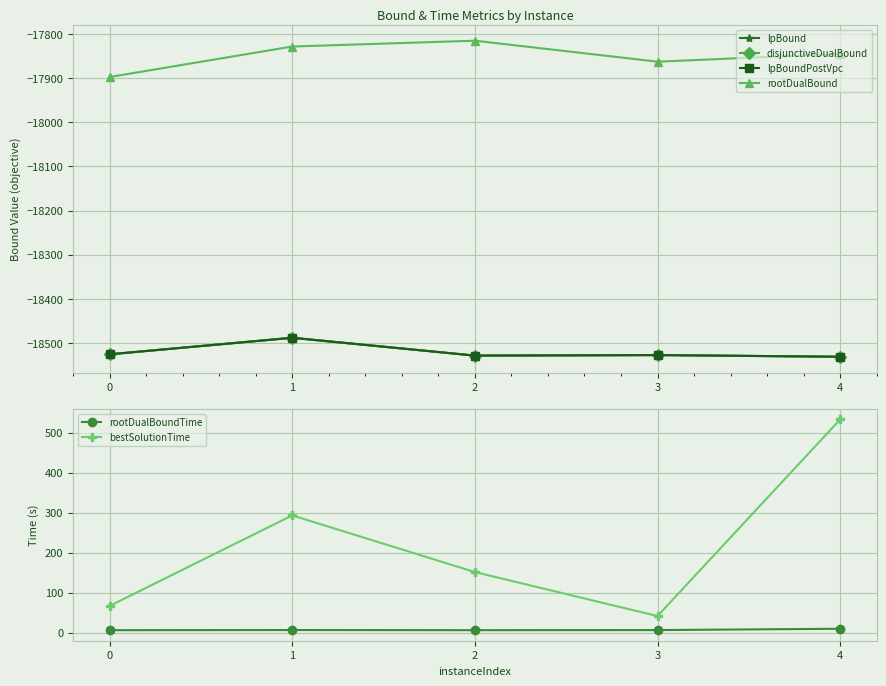

At which category does the chart reach its peak across all series?

4